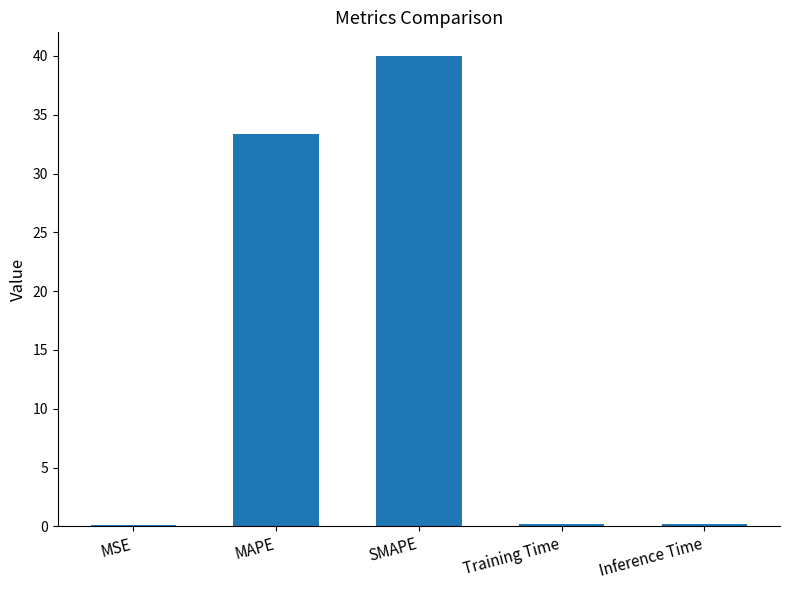

What is the maximum value shown in the chart?

40.0